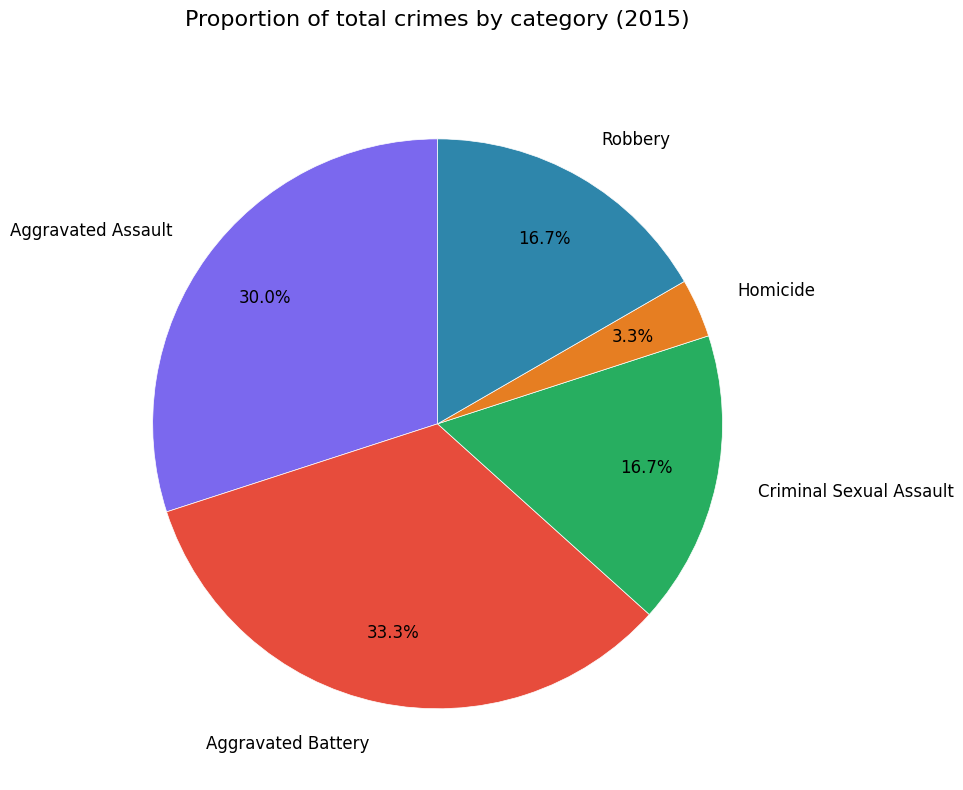

What is the largest slice in the pie chart?

Aggravated Battery